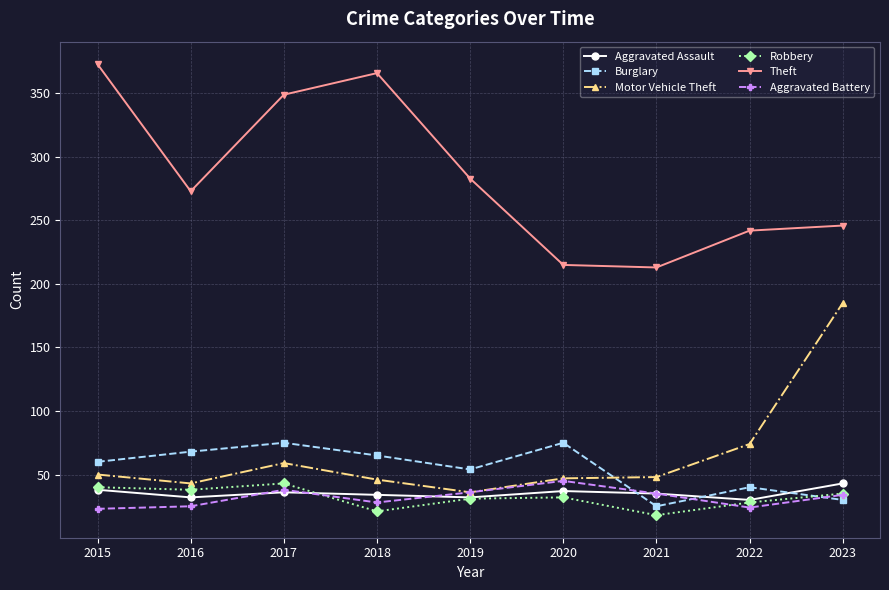

The Burglary series shows 89 at 2016. True or false?

False